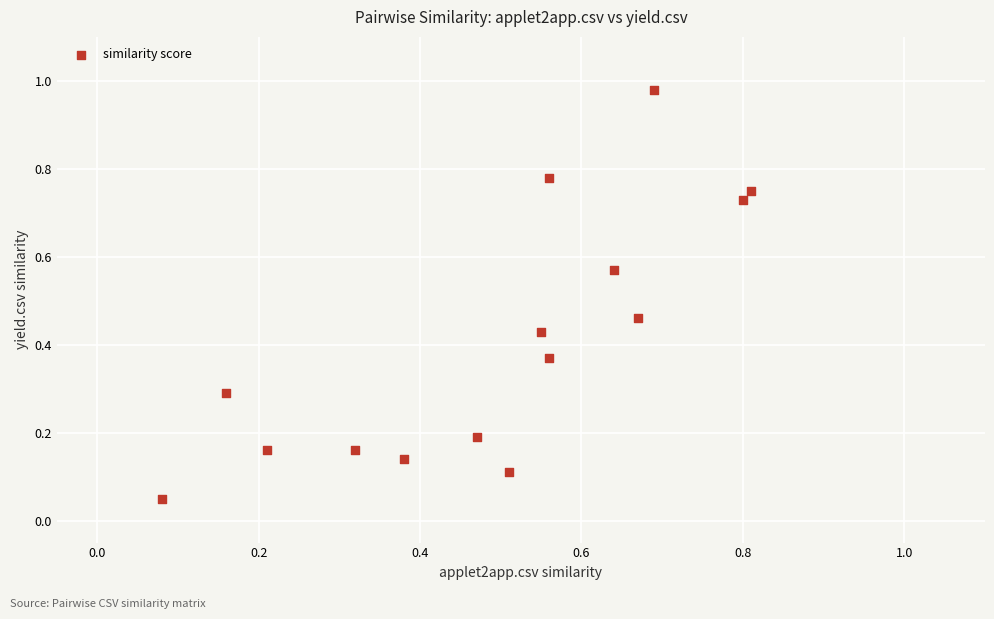

What is the range of Y values (max minus min)?

0.9